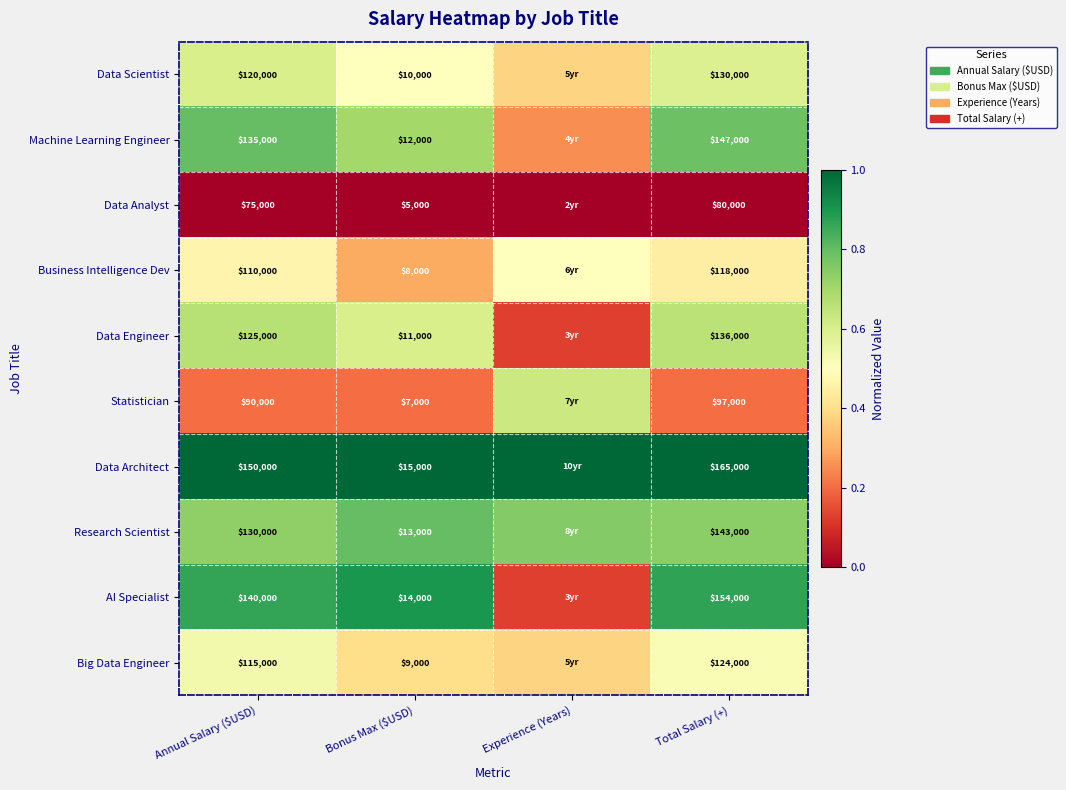

Between Annual Salary ($USD) and Total Salary (+), which series saw the biggest shift?

Data Architect